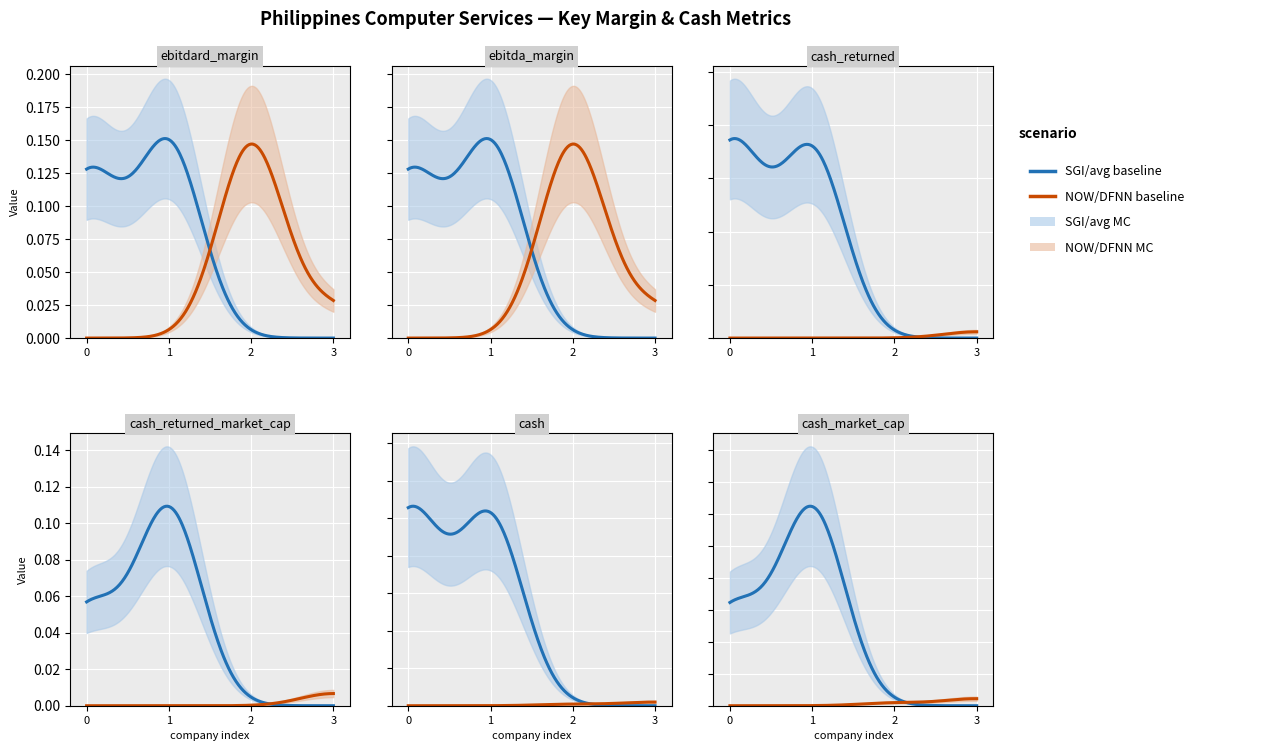

The cash_returned series shows 2.3 at NOW Corporation (PSE:NOW). True or false?

False